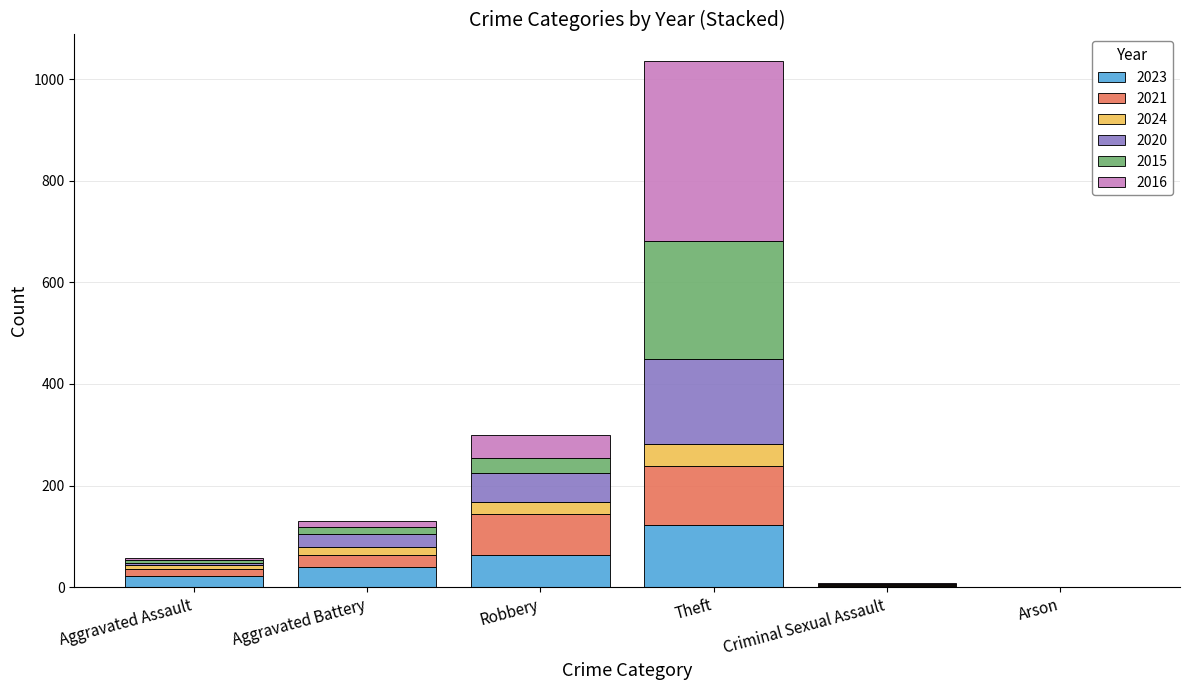

What is the maximum value for 2023?

122